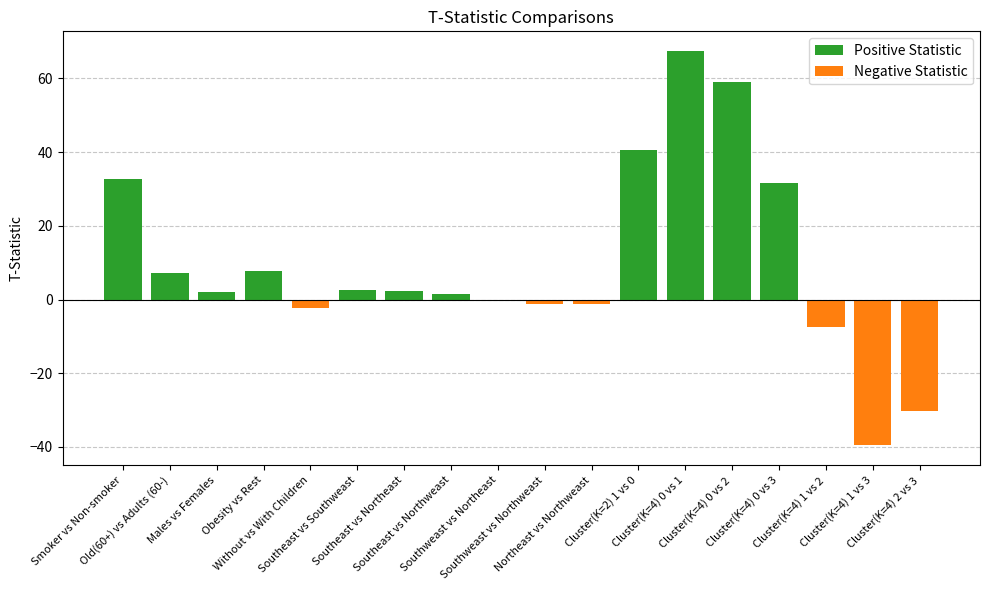

The Positive Statistic series shows 0.0 at Cluster(K=4) 1 vs 2. True or false?

True